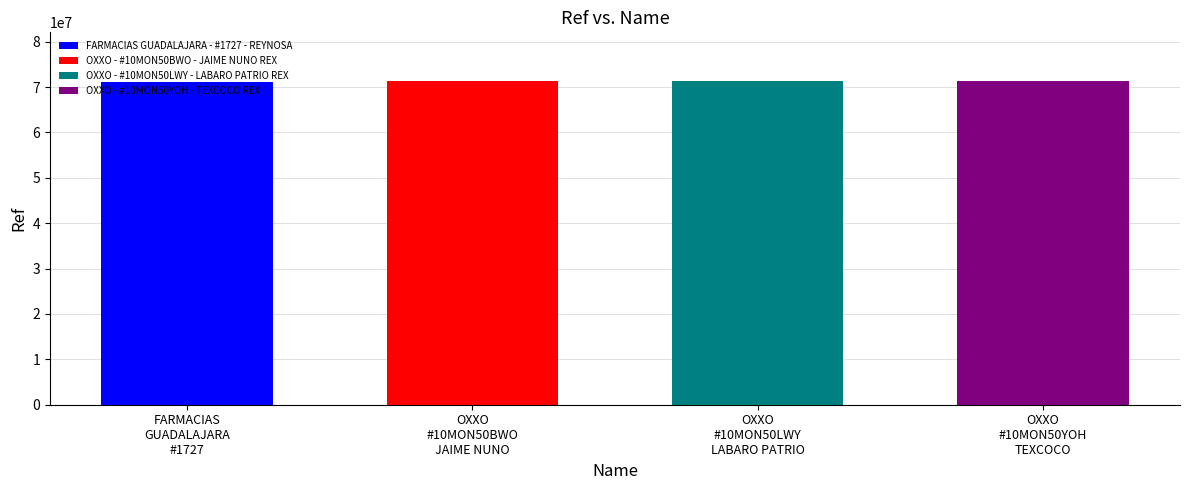

What is the value of the 3rd bar from the left?

71352334